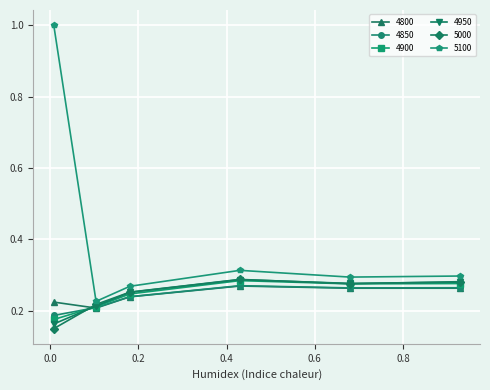

What is the maximum value shown in the chart?

1.0